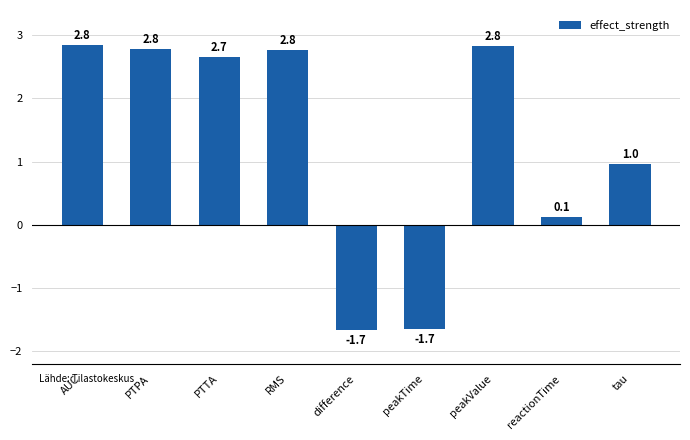

Count the number of values greater than 2.

5